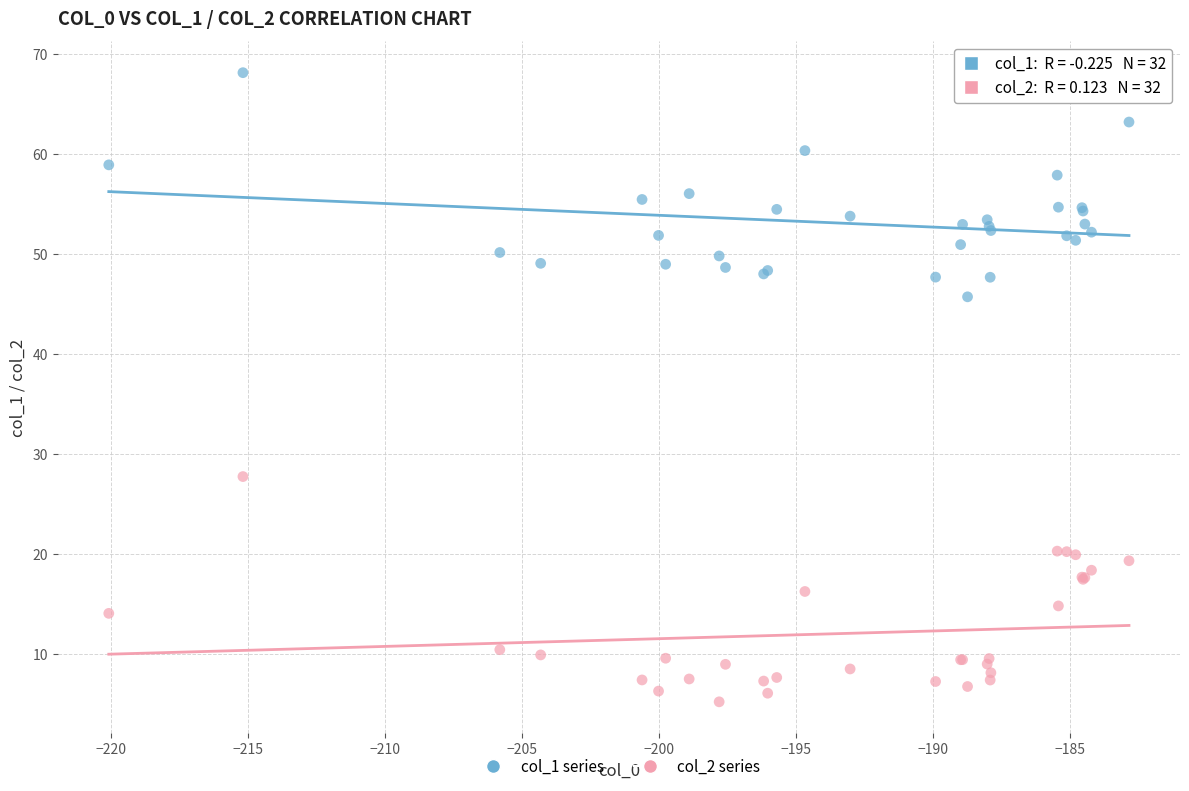

What is the X range (max minus min) for the scatter plot?

37.2